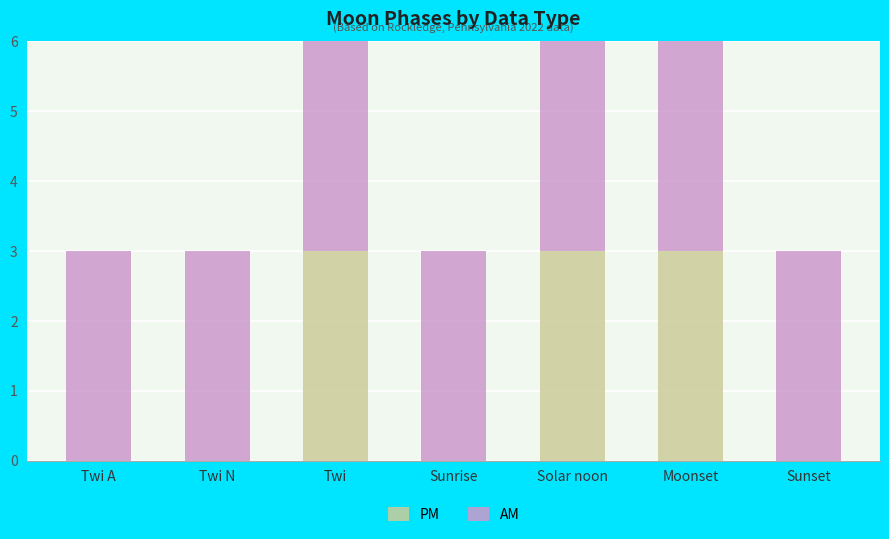

Reading right to left, what are the values for PM?

Sunset=0	Moonset=3	Solar noon=3	Sunrise=0	Twi=3	Twi N=0	Twi A=0